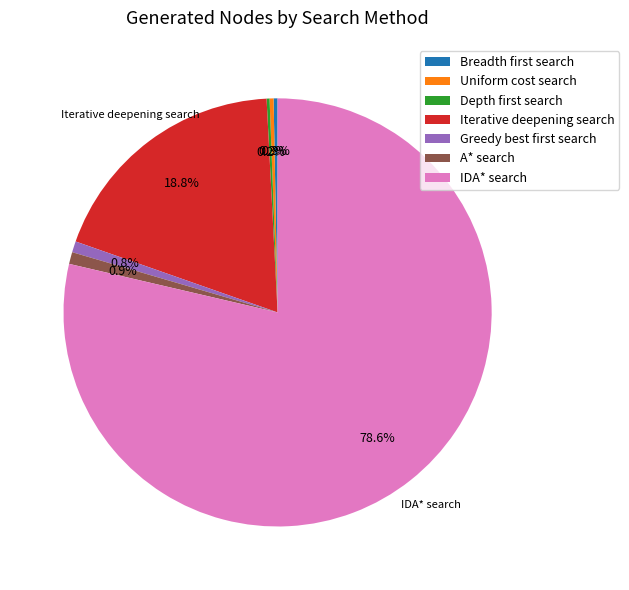

Which slice represents more than half of the pie?

IDA* search